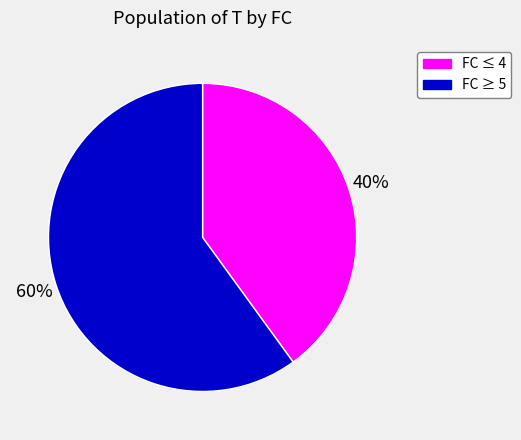

To the nearest percent, what portion does FC ≥ 5 represent?

60%